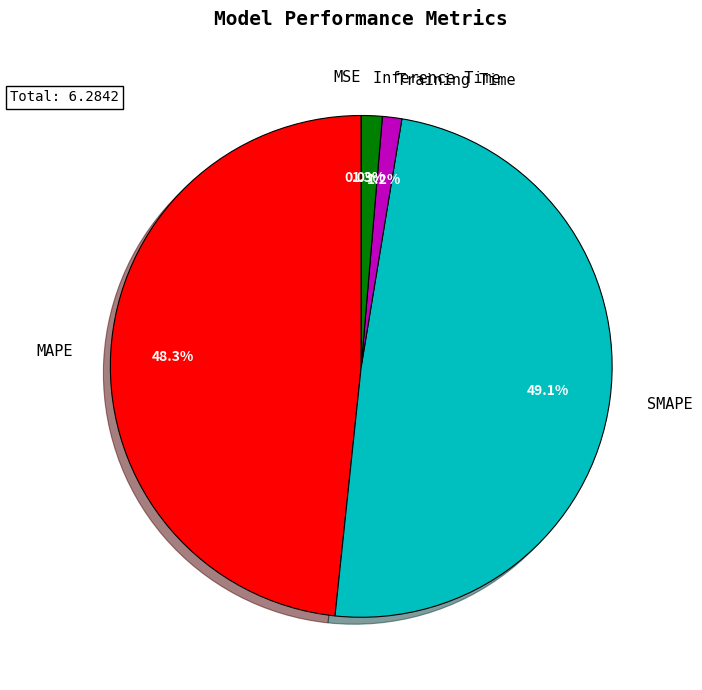

True or false: Inference Time accounts for 1% of the total.

True